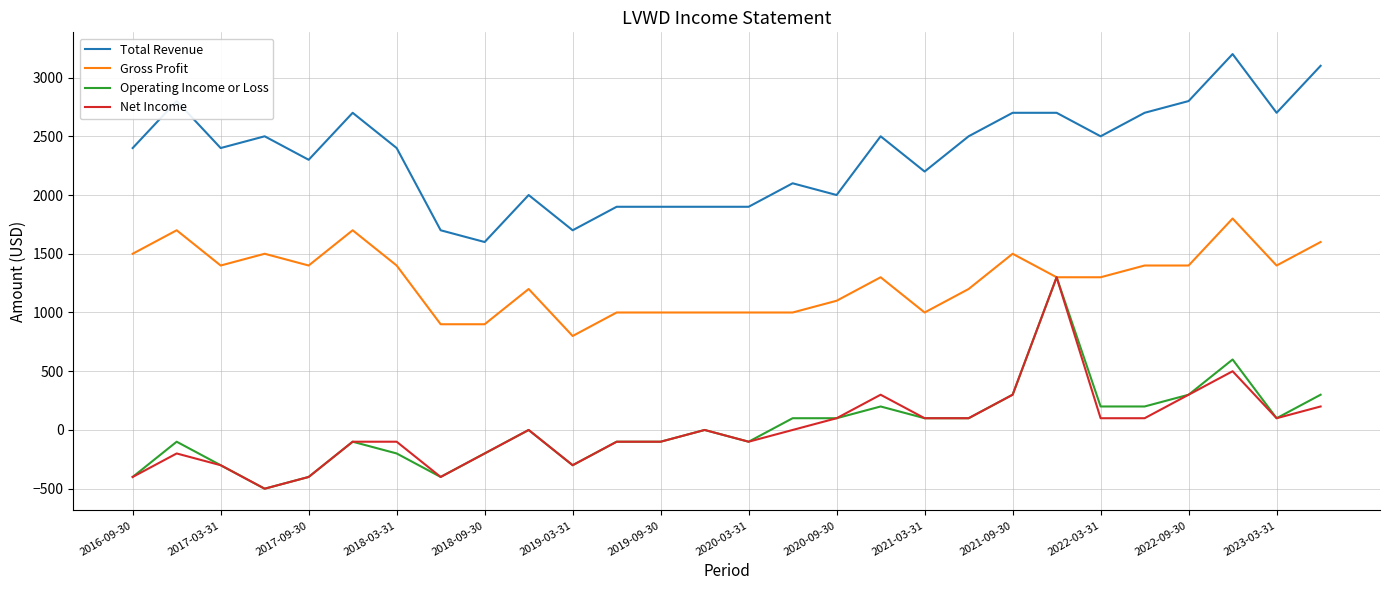

What is the maximum value for Operating Income or Loss?

1300